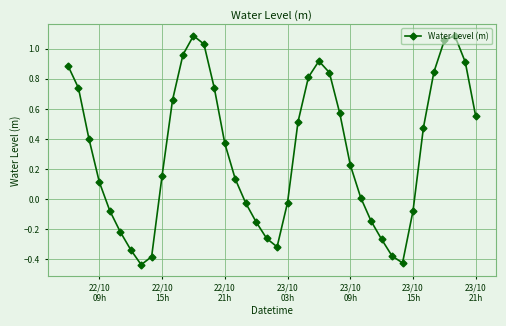

What is the average value?

0.3